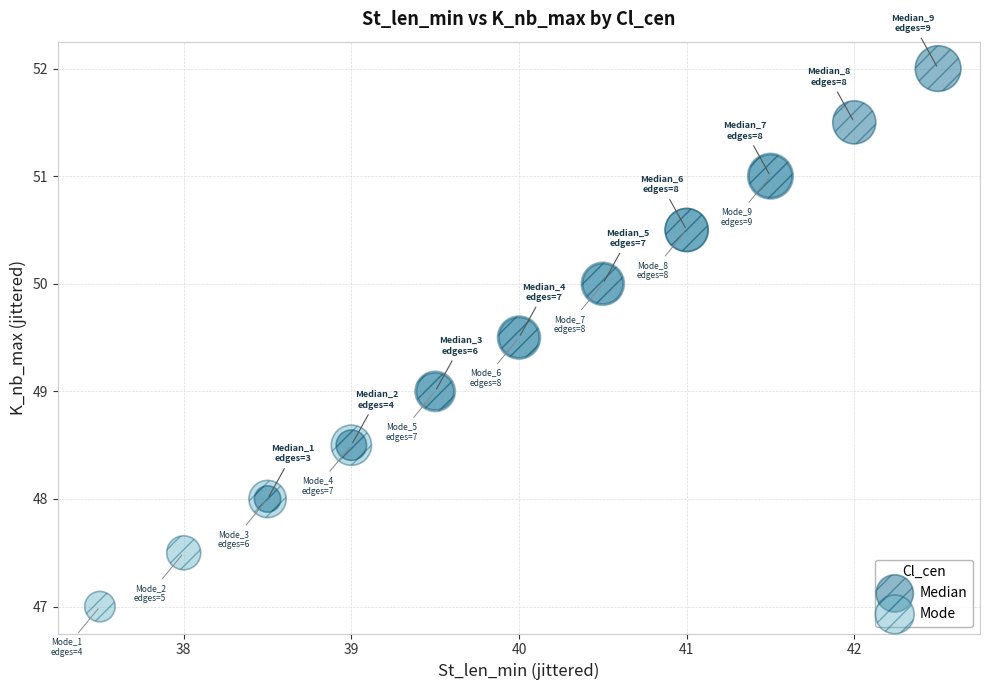

Which series reaches the minimum Y coordinate?

Mode